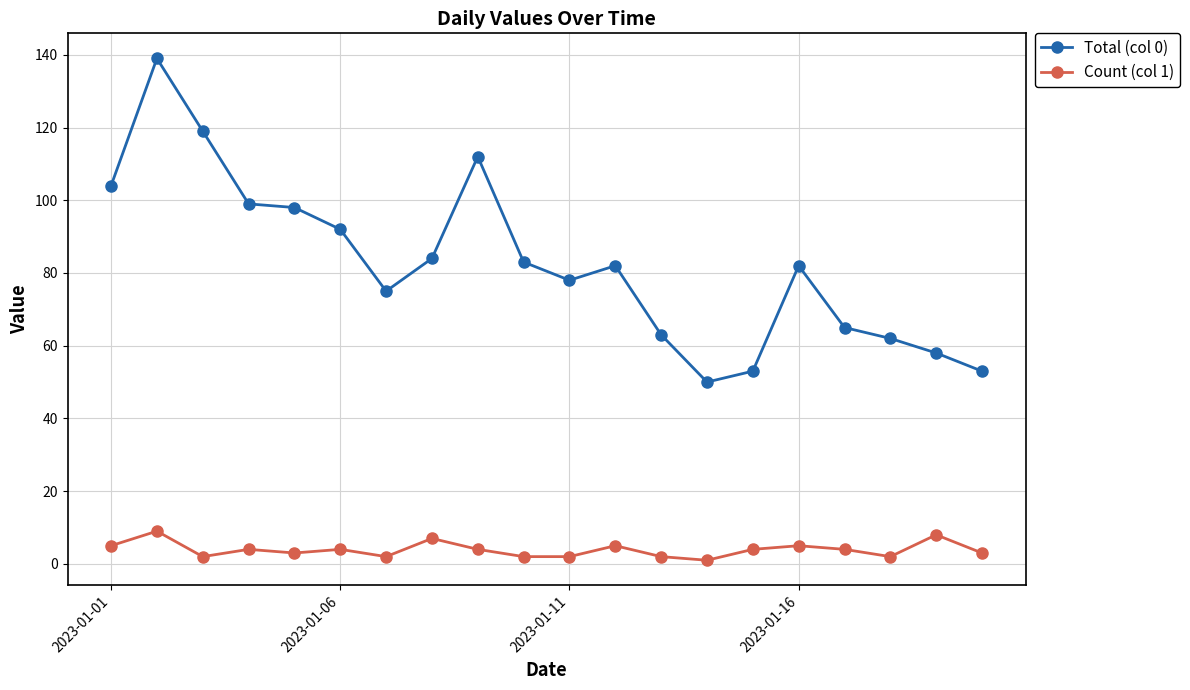

What is the greatest value displayed?

139